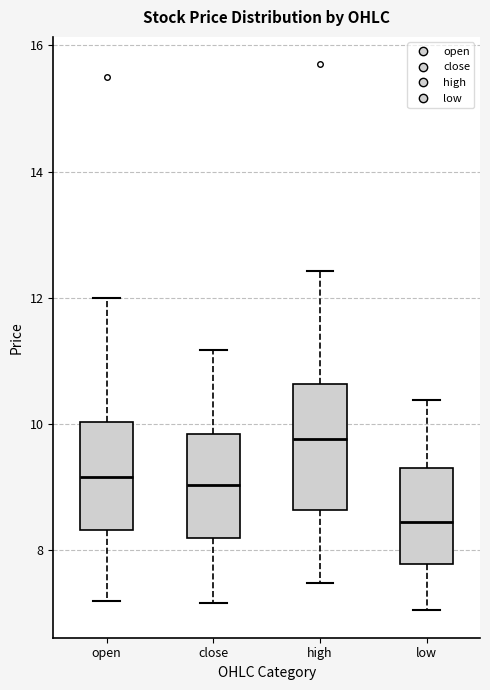

Reading left to right, transcribe this box plot: for each box, give where its median line is, the range the box spans, and where its two whiskers end, as read against the y-axis. The values are not printed on the chart, so give them approximately, as read against the axis.

open: median 9.2, box 8.4 to 10.0, whiskers 7.2 to 12.0
close: median 9.0, box 8.2 to 9.8, whiskers 7.2 to 11.2
high: median 9.8, box 8.6 to 10.6, whiskers 7.4 to 12.4
low: median 8.4, box 7.8 to 9.4, whiskers 7.0 to 10.4